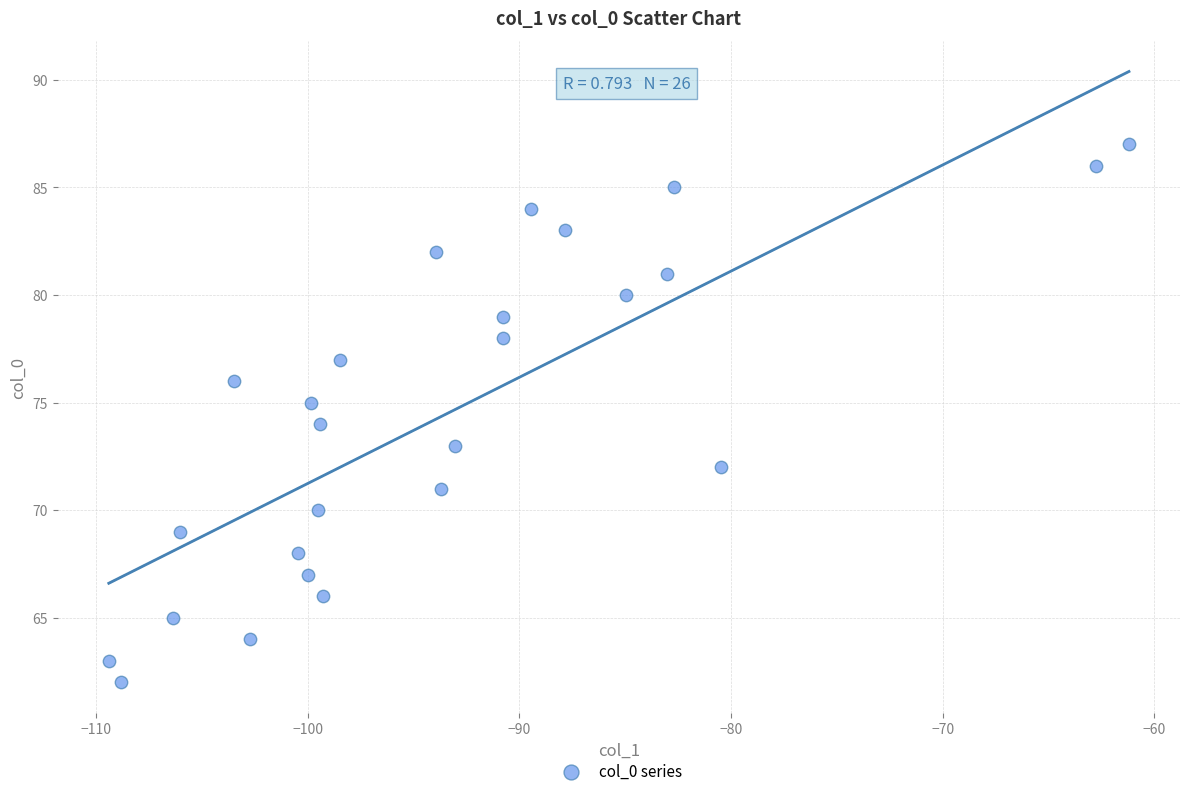

What is the range of Y values (max minus min)?

25